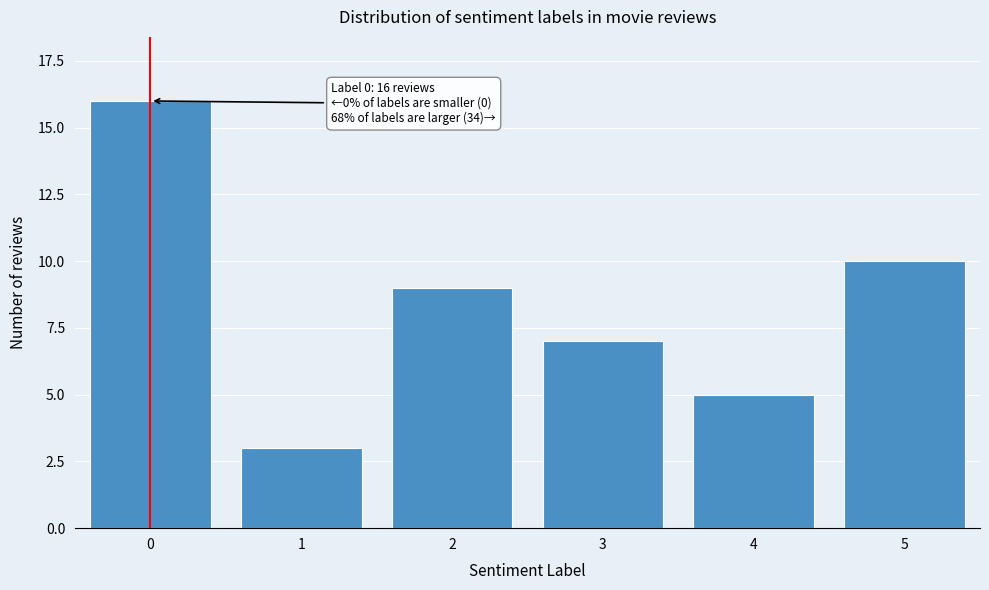

Reading right to left, transcribe all the data shown in this chart.

10	5	7	9	3	16